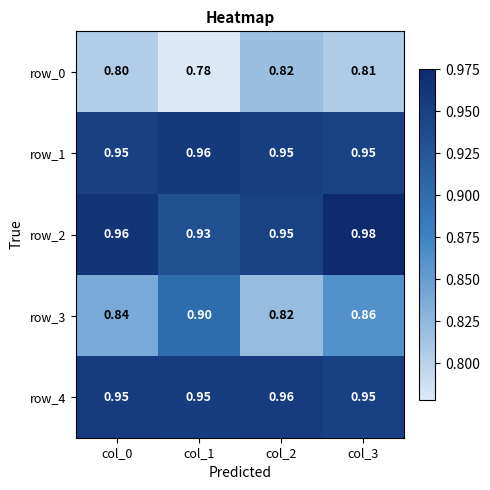

Which category has the highest value in the row_0 series?

col_2